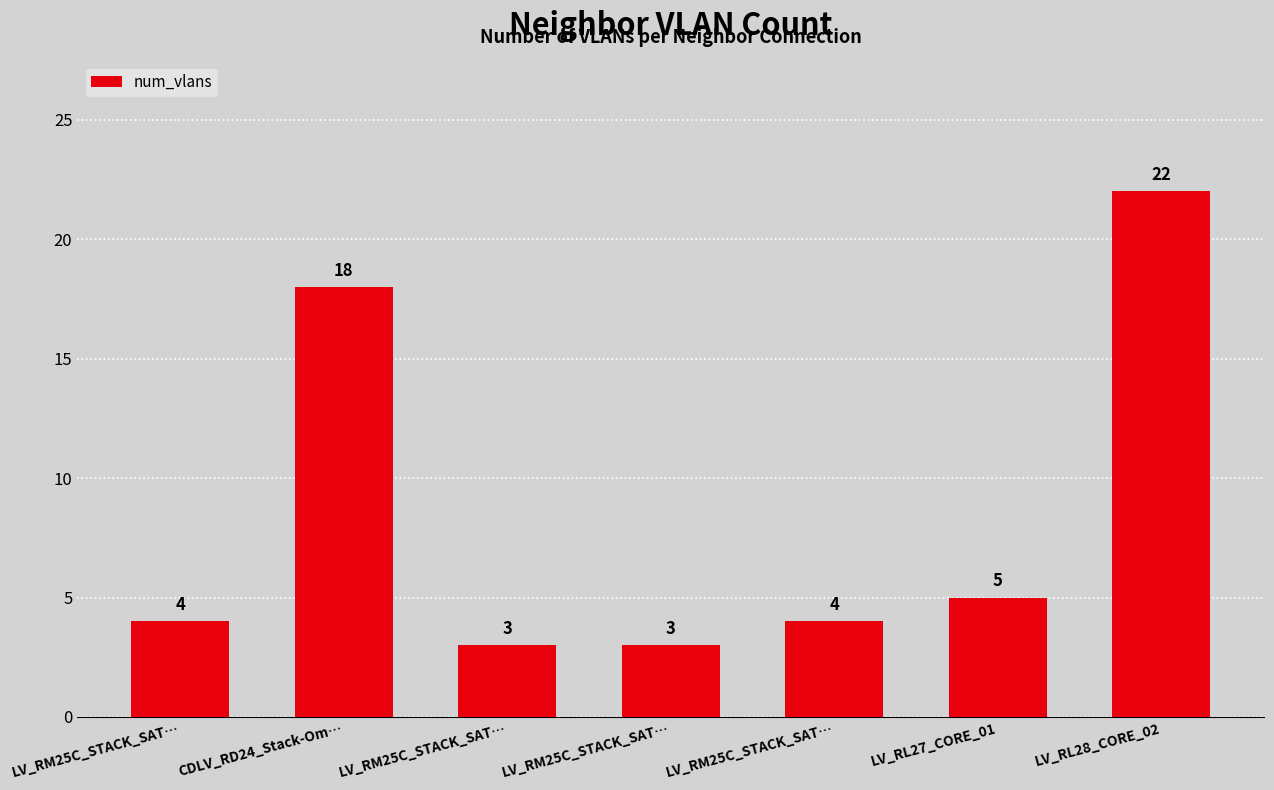

At which category does the chart reach its peak across all series?

LV_RL28_CORE_02